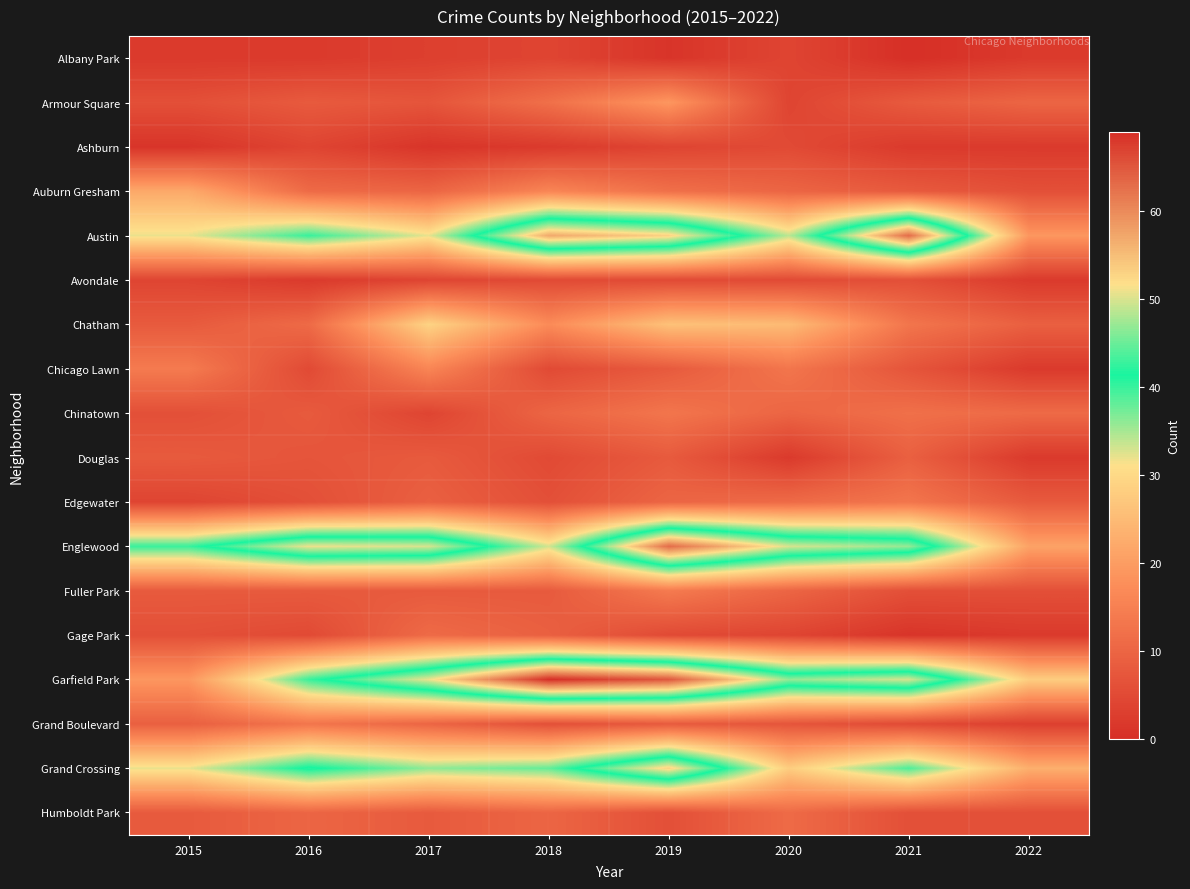

What is the total value across all series at 2018?

312